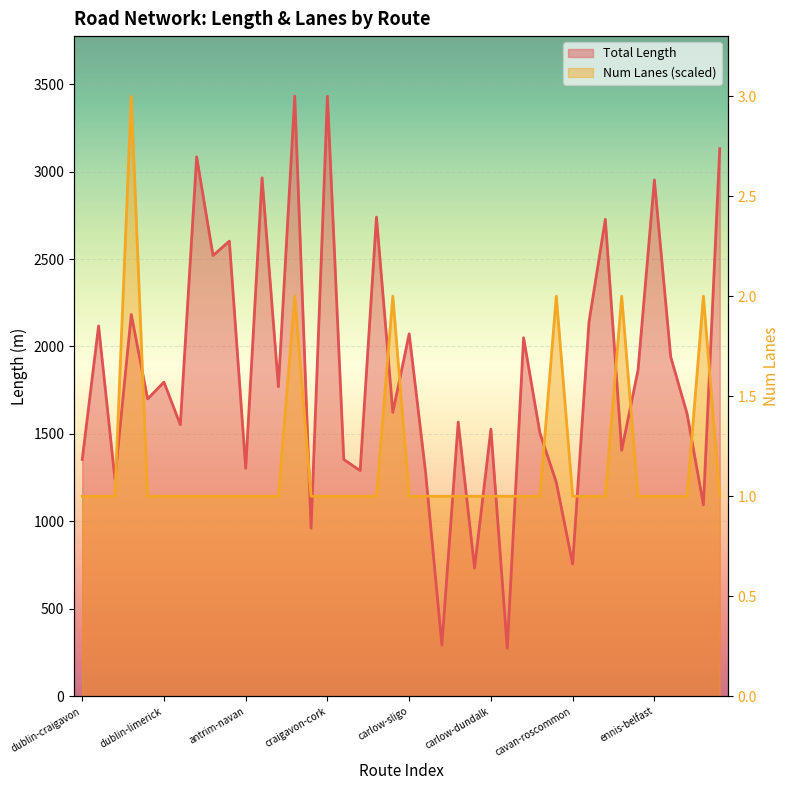

Reading left to right, what are all the values shown in this chart?

Total Length: dublin-craigavon=1354.0	dublin-castlebar=2117.6	dublin-monaghan=1242.0	dublin-derry=2183.0	dublin-omagh=1700.3	dublin-limerick=1796.3	dublin-belfast=1553.0	antrim-waterford=3084.0	antrim-galway=2519.9	antrim-kilkenny=2602.1	antrim-navan=1303.4	antrim-limerick=2964.1	antrim-roscommon=1770.0	craigavon-tralee=3431.1	craigavon-navan=961.1	craigavon-cork=3430.4	craigavon-dublin=1354.0	craigavon-sligo=1290.2	craigavon-waterford=2739.4	carlow-carrick=1623.4	carlow-sligo=2072.2	carlow-longford=1284.4	carlow-portlaoise=293.0	carlow-cork=1567.9	carlow-clonmel=733.0	carlow-dundalk=1527.0	carlow-kilkenny=274.4	carlow-castlebar=2049.9	cavan-galway=1504.7	cavan-letterkenny=1223.9	cavan-roscommon=756.0	cavan-wexford=2139.6	cavan-tralee=2726.9	ennis-carlow=1406.3	ennis-wexford=1865.1	ennis-belfast=2951.6	ennis-dublin=1940.7	cork-portlaoise=1615.8	cork-waterford=1093.8	cork-monaghan=3131.1
Num Lanes: dublin-craigavon=1143.7	dublin-castlebar=1143.7	dublin-monaghan=1143.7	dublin-derry=3431.1	dublin-omagh=1143.7	dublin-limerick=1143.7	dublin-belfast=1143.7	antrim-waterford=1143.7	antrim-galway=1143.7	antrim-kilkenny=1143.7	antrim-navan=1143.7	antrim-limerick=1143.7	antrim-roscommon=1143.7	craigavon-tralee=2287.4	craigavon-navan=1143.7	craigavon-cork=1143.7	craigavon-dublin=1143.7	craigavon-sligo=1143.7	craigavon-waterford=1143.7	carlow-carrick=2287.4	carlow-sligo=1143.7	carlow-longford=1143.7	carlow-portlaoise=1143.7	carlow-cork=1143.7	carlow-clonmel=1143.7	carlow-dundalk=1143.7	carlow-kilkenny=1143.7	carlow-castlebar=1143.7	cavan-galway=1143.7	cavan-letterkenny=2287.4	cavan-roscommon=1143.7	cavan-wexford=1143.7	cavan-tralee=1143.7	ennis-carlow=2287.4	ennis-wexford=1143.7	ennis-belfast=1143.7	ennis-dublin=1143.7	cork-portlaoise=1143.7	cork-waterford=2287.4	cork-monaghan=1143.7